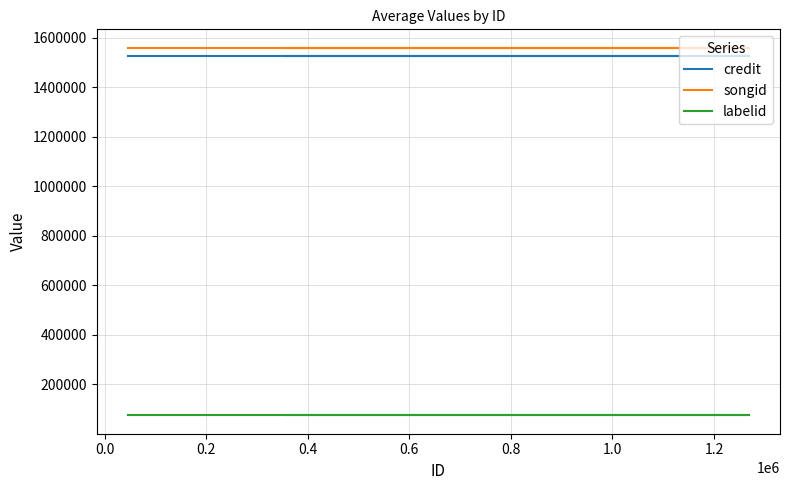

What is the sum of all songid values?

6237904